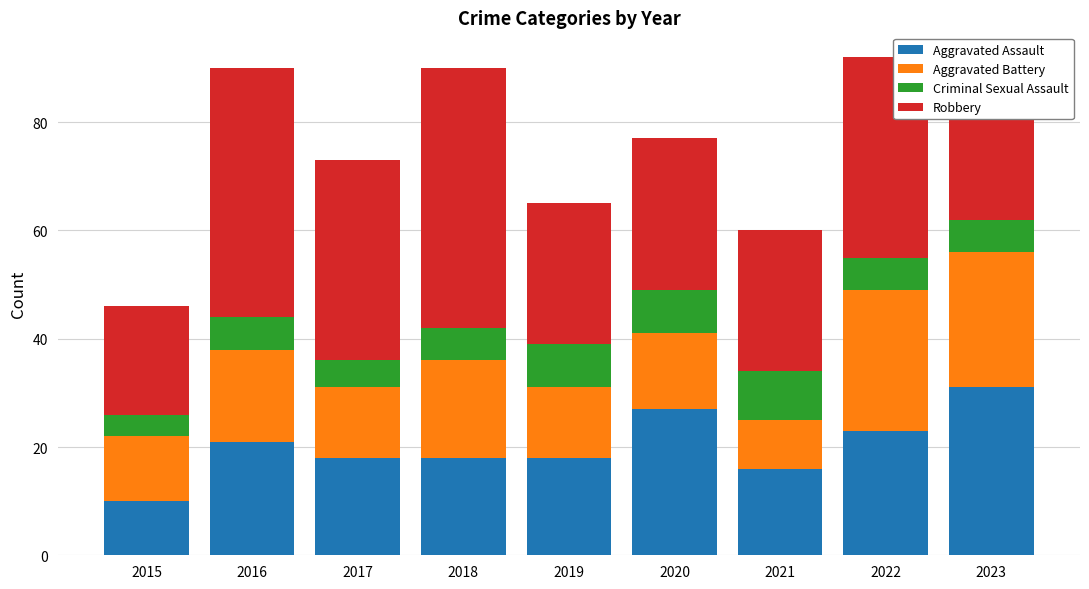

What is the total value across all series at 2019?

65